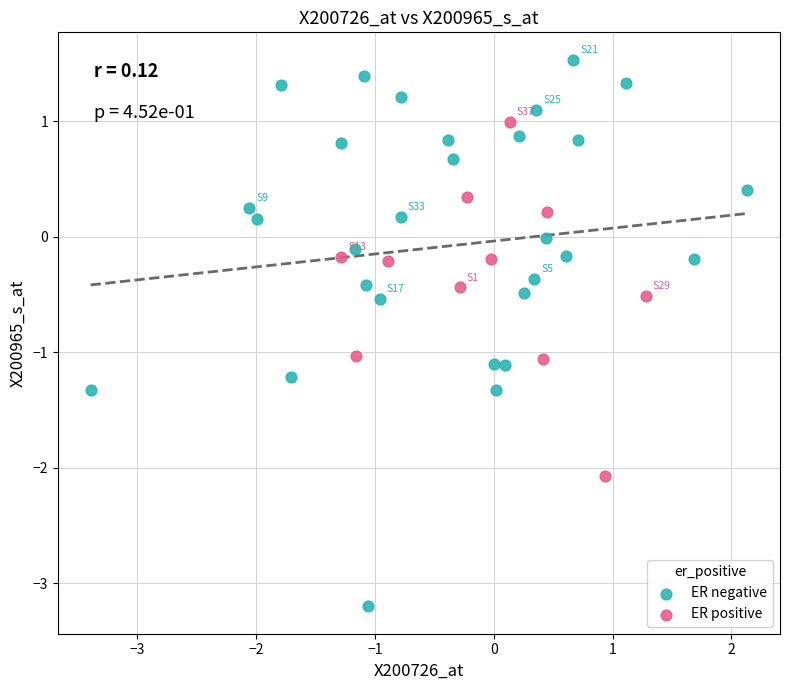

What are all the series names shown in the legend?

ER negative, ER positive